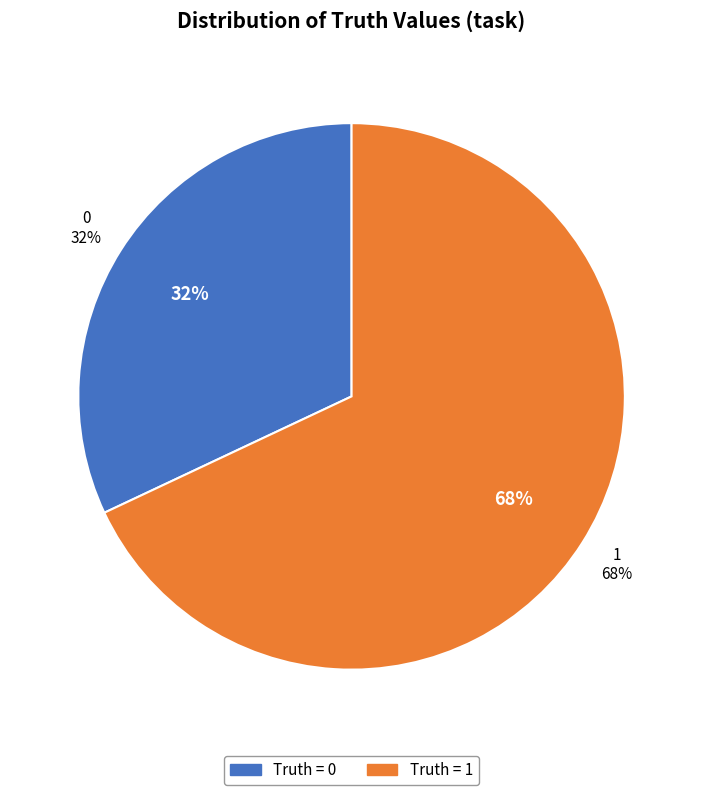

Which category has the biggest portion of the pie?

1